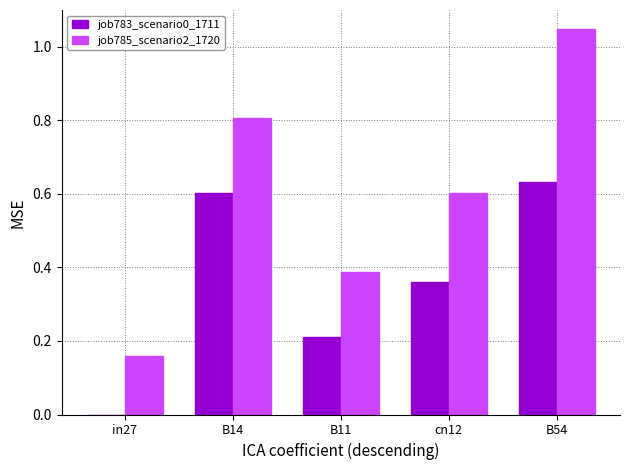

Which series changed the most between B11 and B54?

job785_scenario2_1720